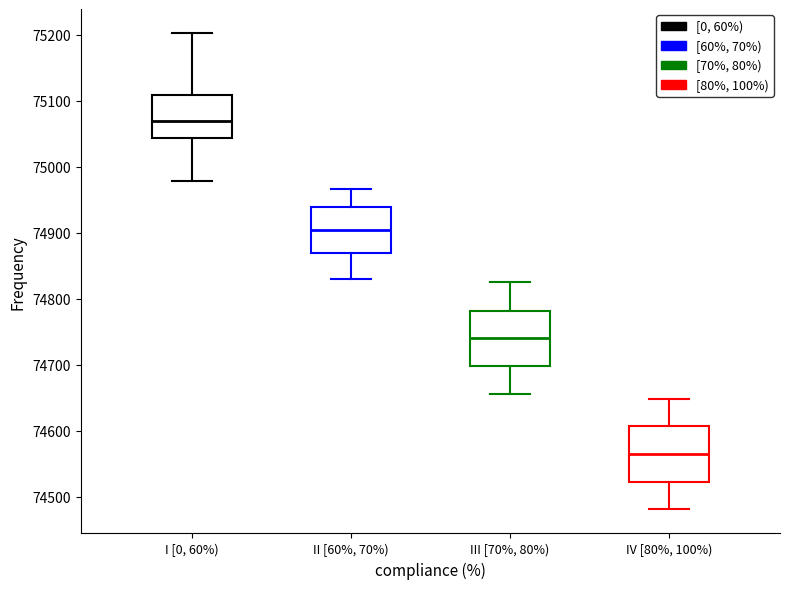

Where is the lower edge of the box for IV [80%, 100%) on the y-axis? The values are not printed on the chart, so give them approximately, as read against the axis.

74520